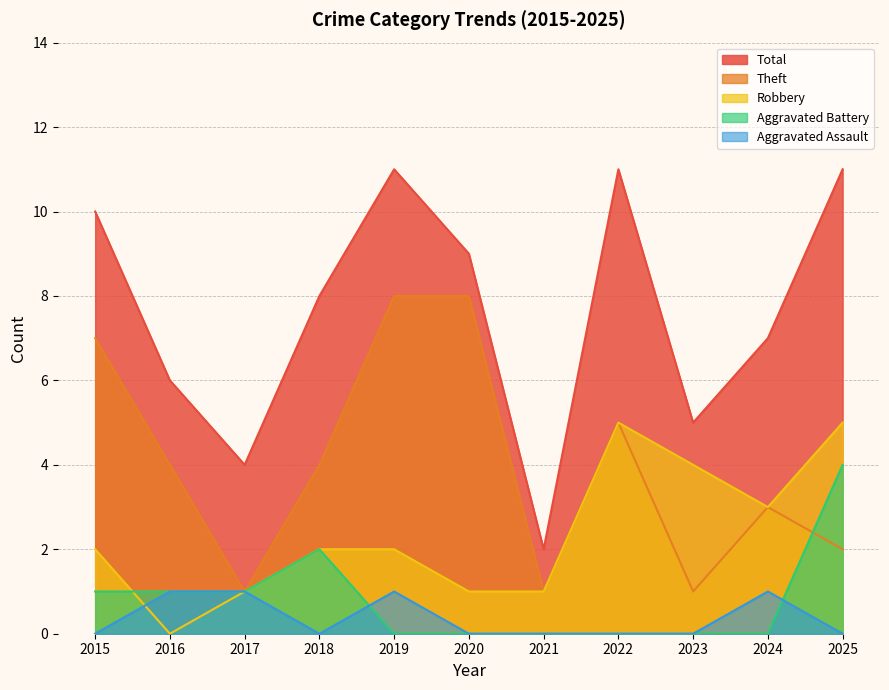

Where is the first local maximum for Aggravated Battery?

2018